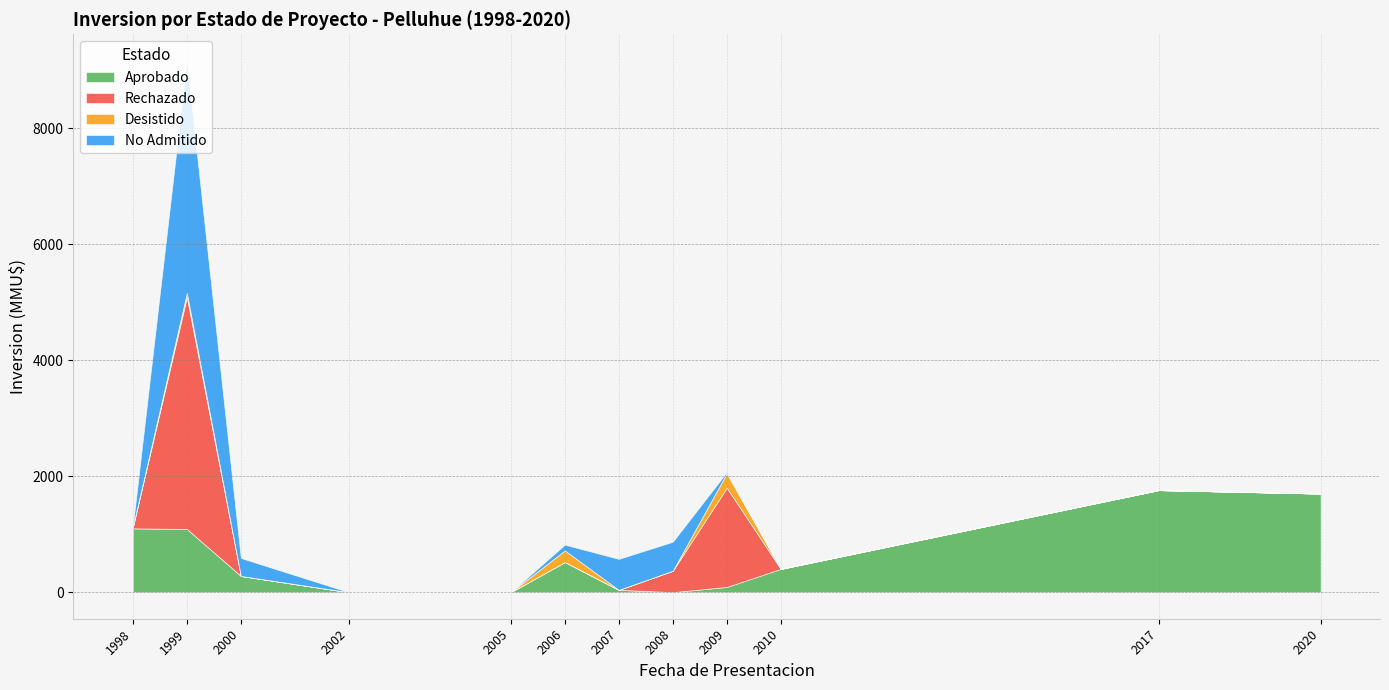

Is it true that No Admitido equals 0 at 2005?

True